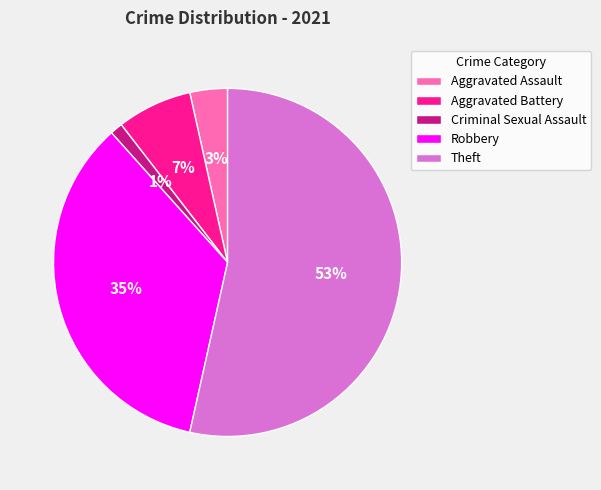

Which slice is the largest?

Theft